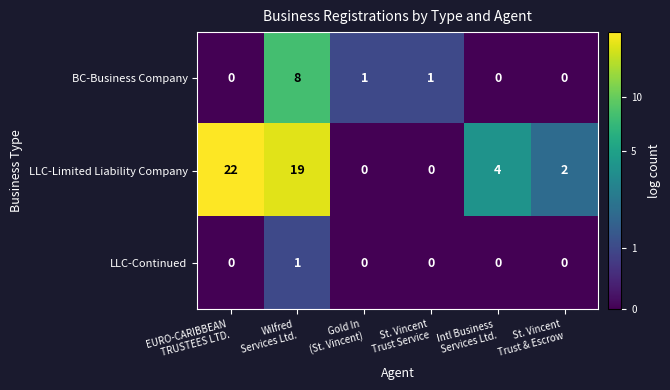

List the series in order of their peak value, highest first.

LLC-Limited Liability Company, BC-Business Company, LLC-Continued